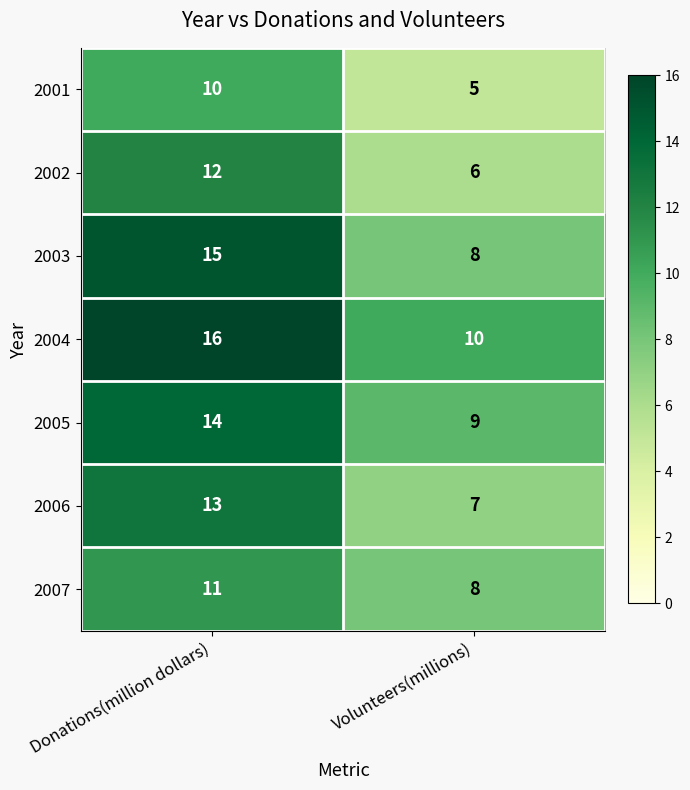

Which category has the highest value across all series?

Donations(million dollars)